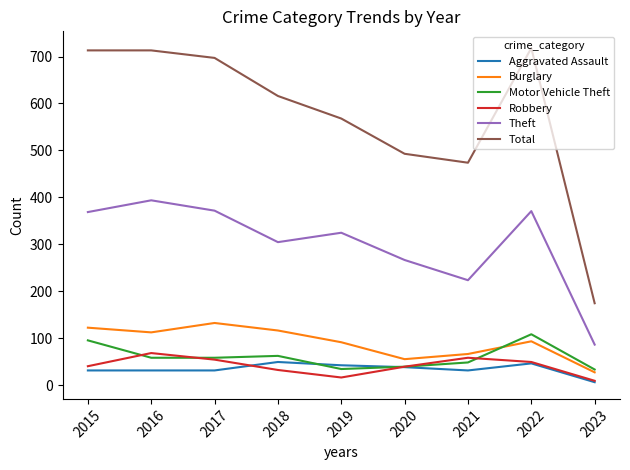

How many categories are shown in the chart?

9